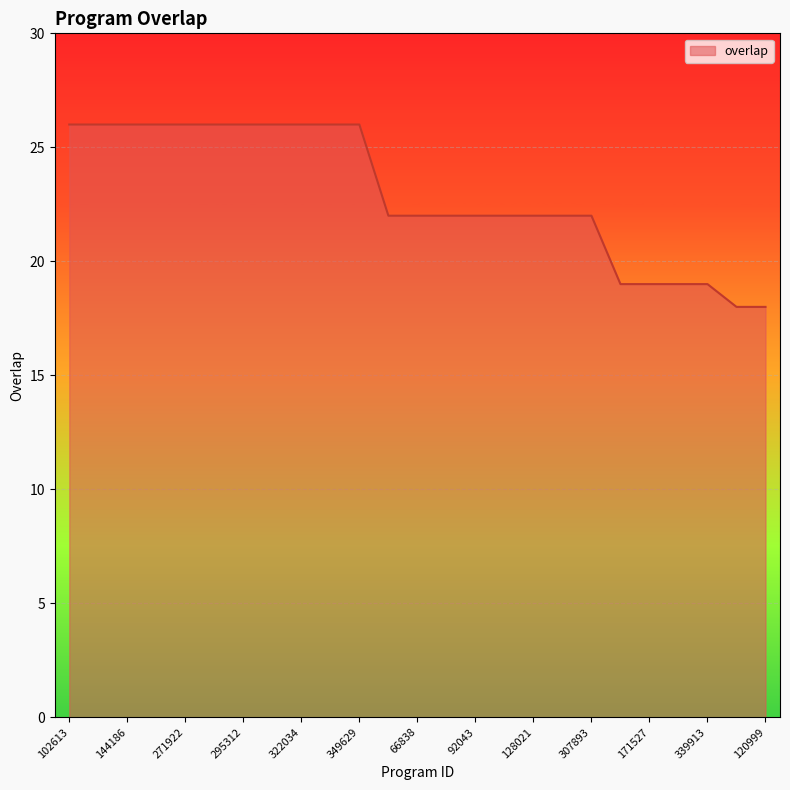

What is the difference between the maximum and minimum values?

8